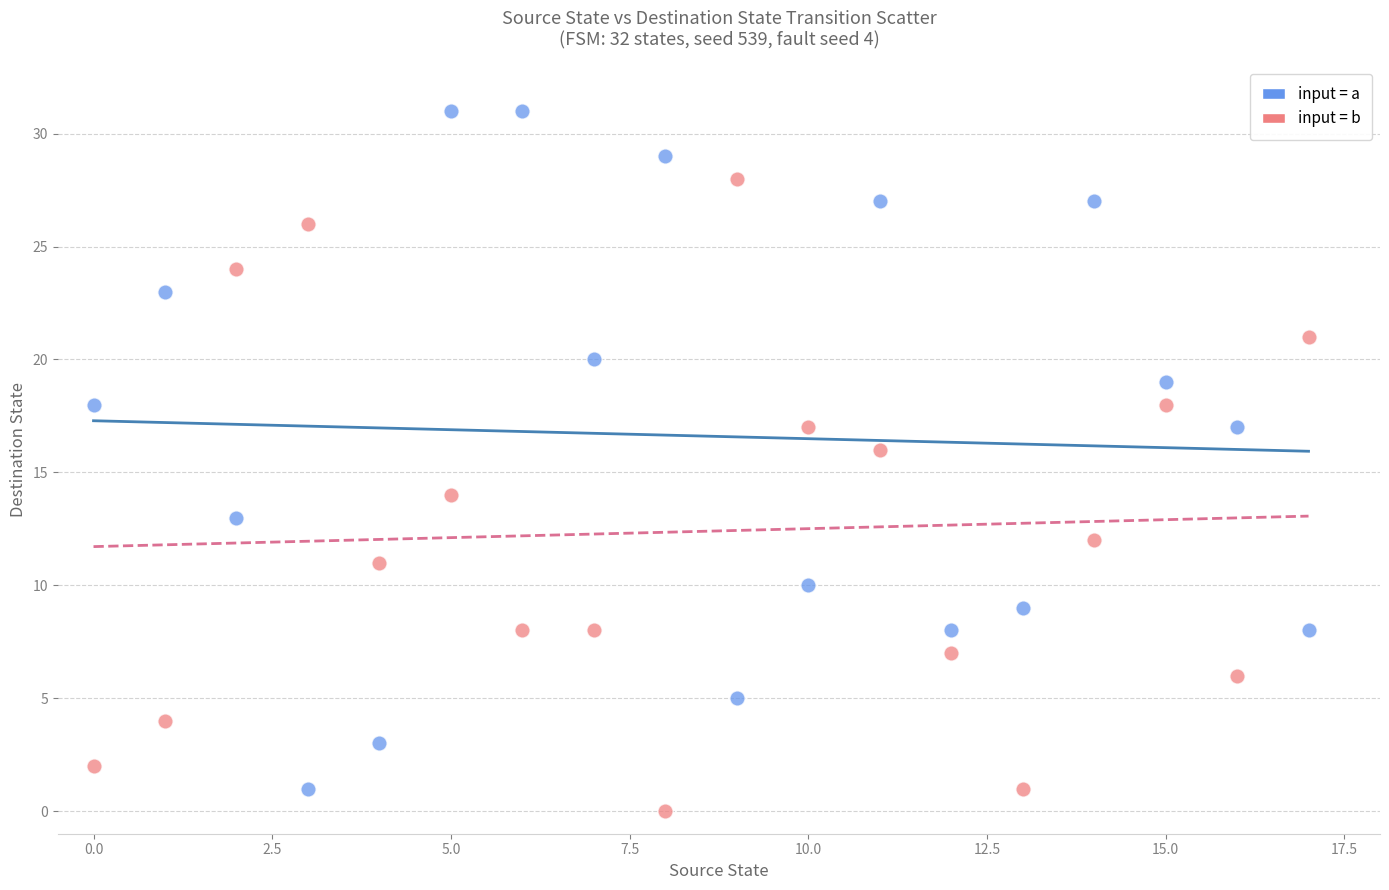

Which series contains the highest Y value?

input = a